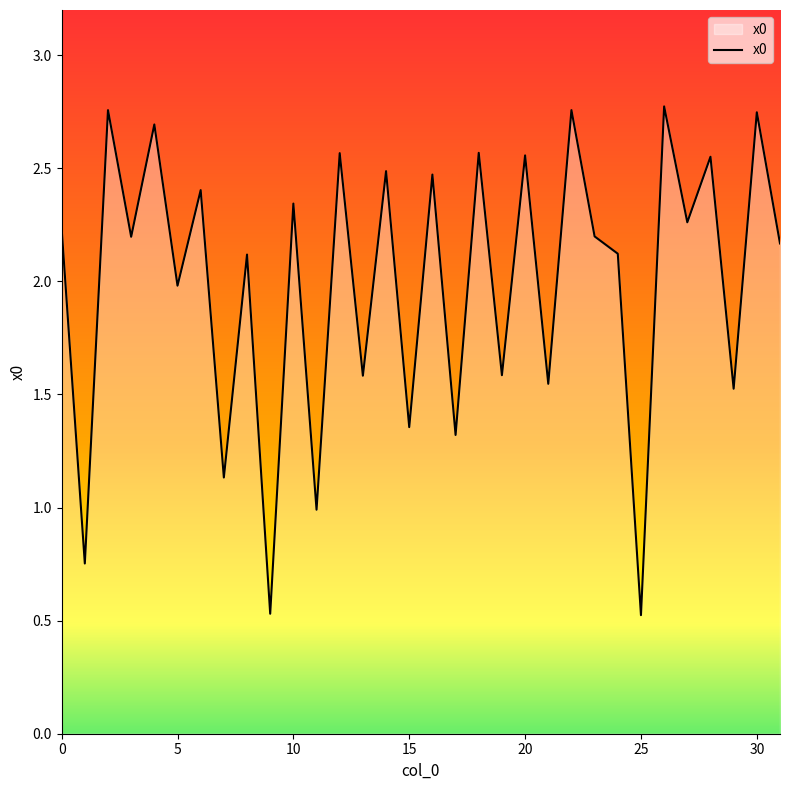

Does the chart display data point markers on the line(s)?

No